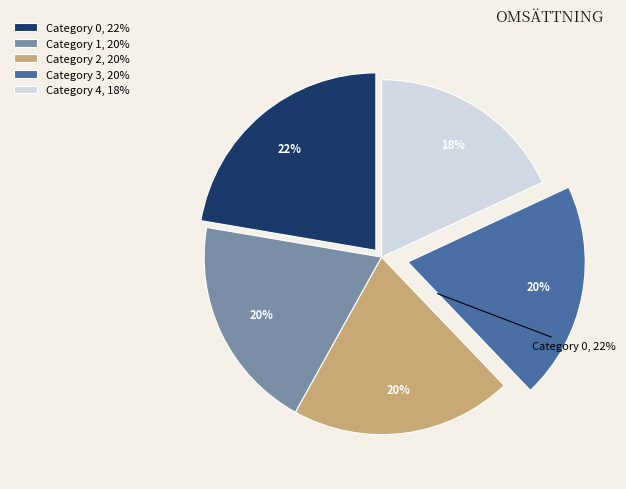

Is it true that 3 is 20% of the pie?

True